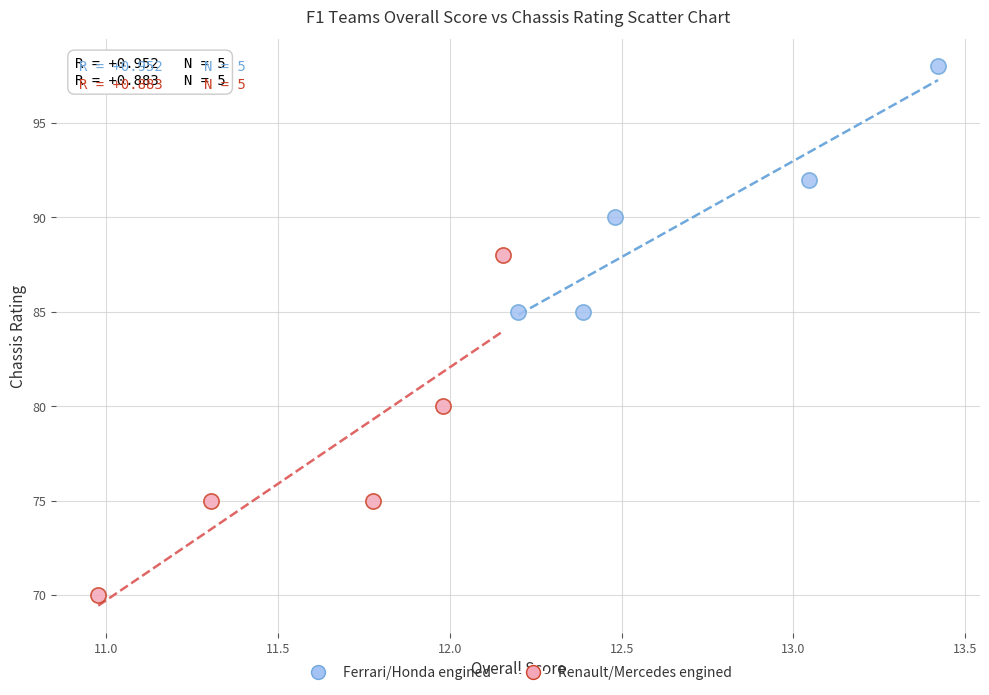

Which series reaches the maximum Y coordinate?

Ferrari/Honda engined